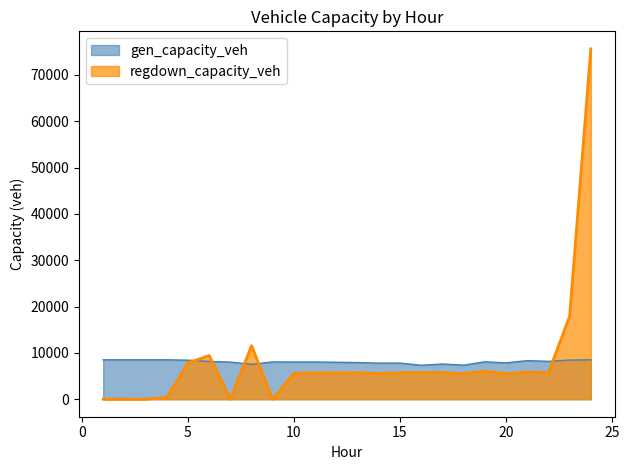

Which has a higher value, 16 or 22?

22